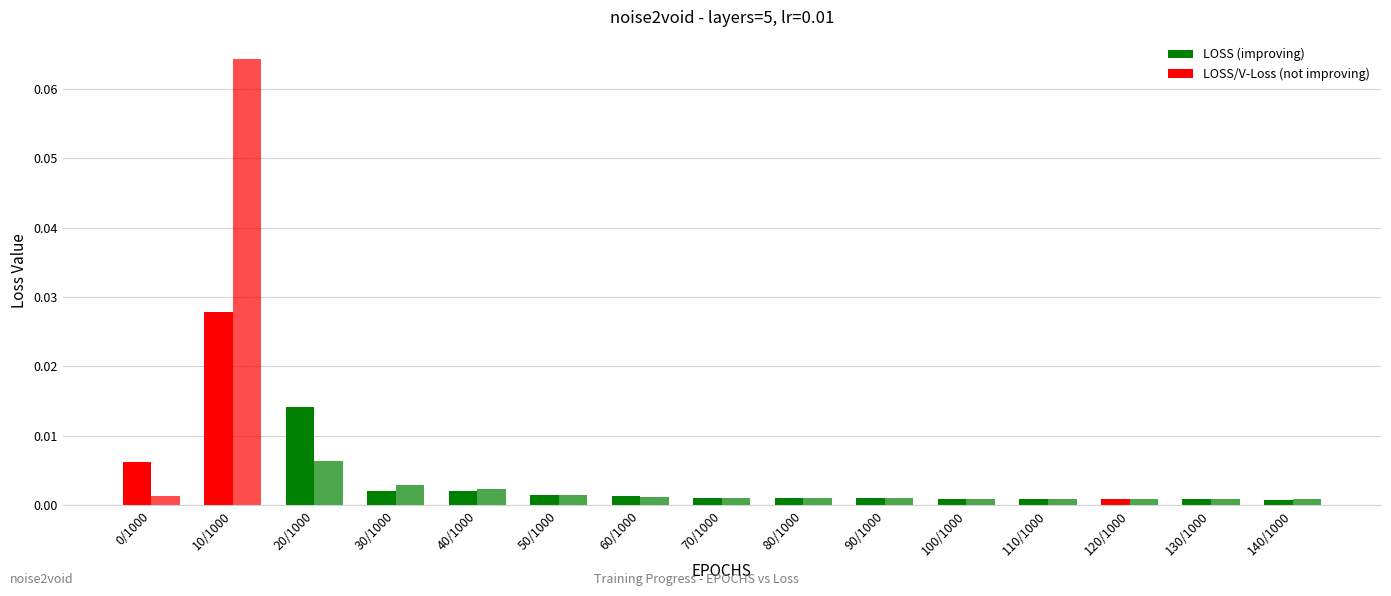

How many bars are there in total?

30